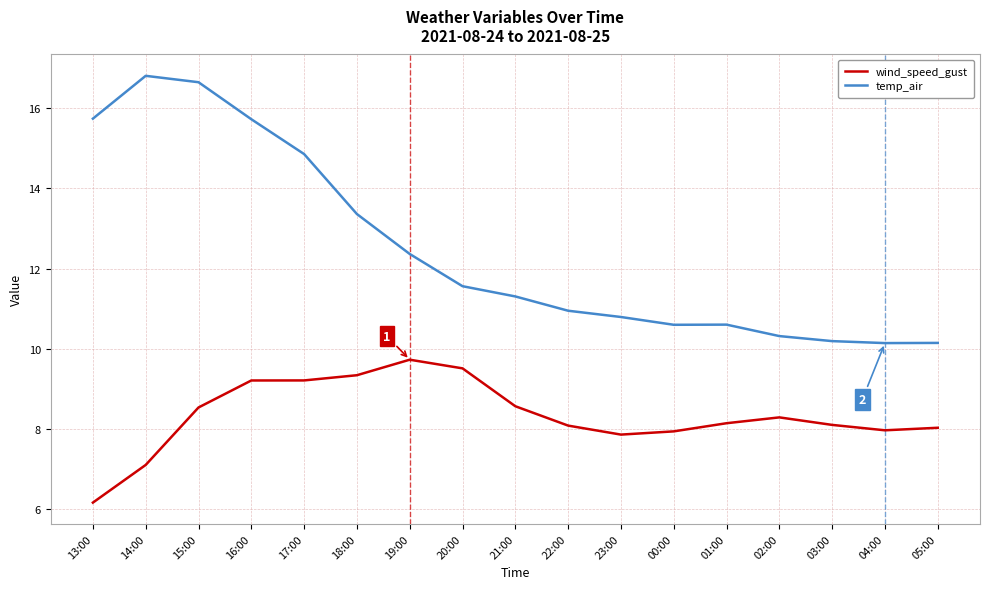

What is the sum of all wind_speed_gust values?

141.7